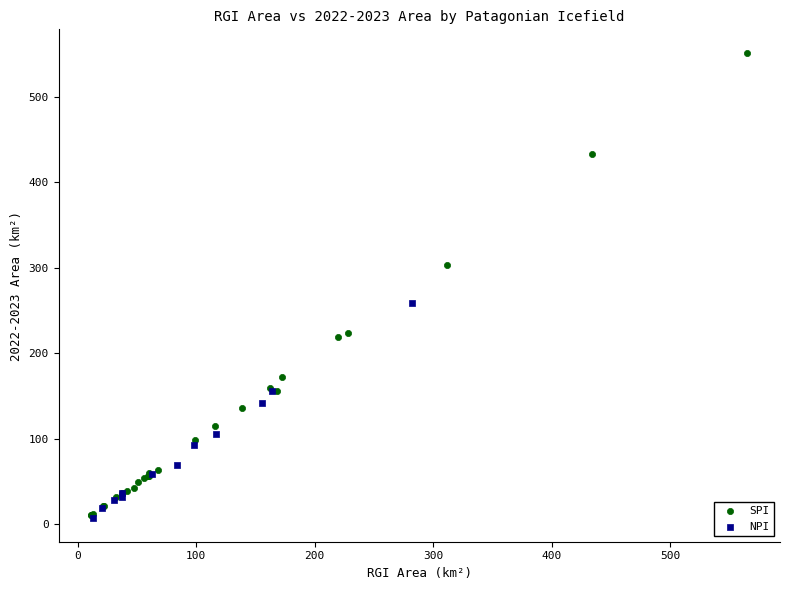

Which series contains the highest Y value?

SPI